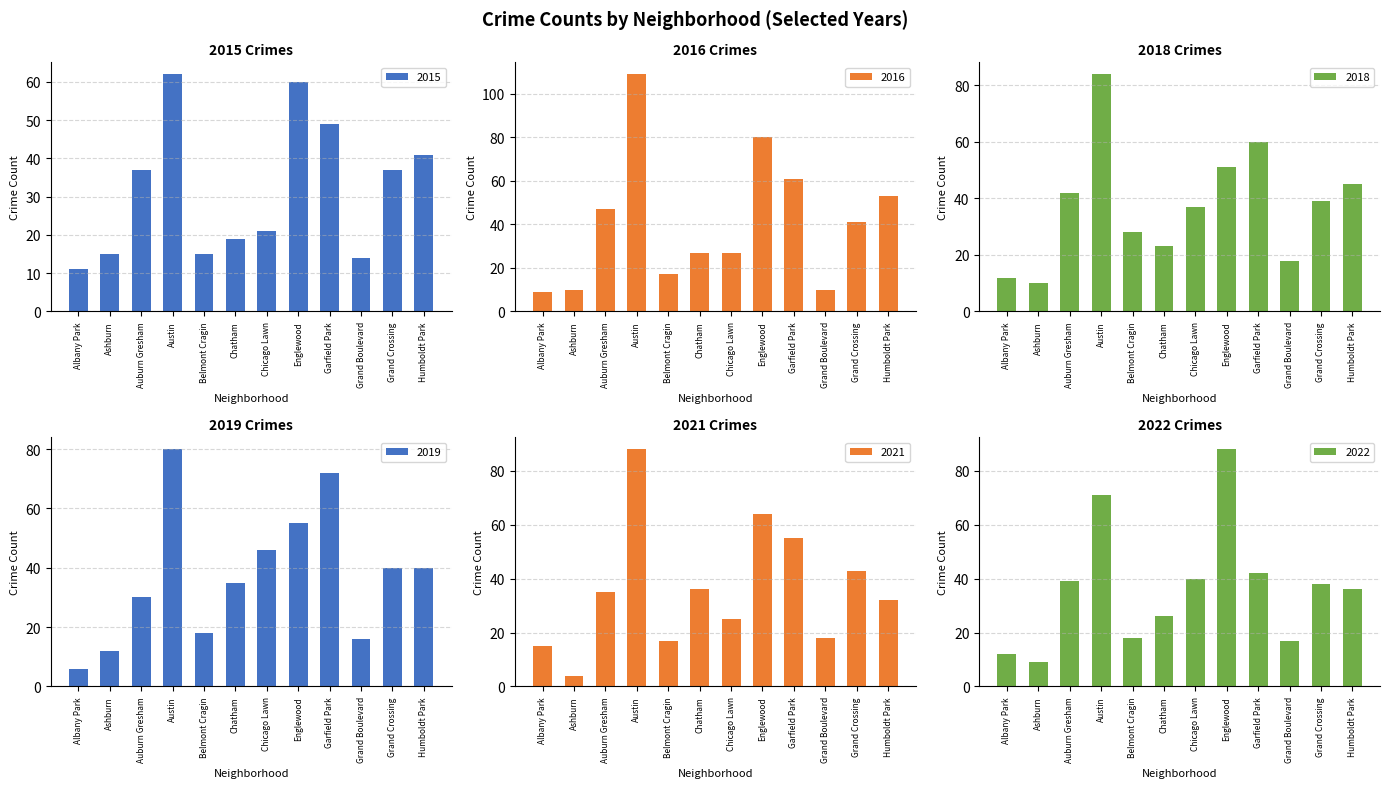

What is the label of the 6th bar from the right?

Chicago Lawn